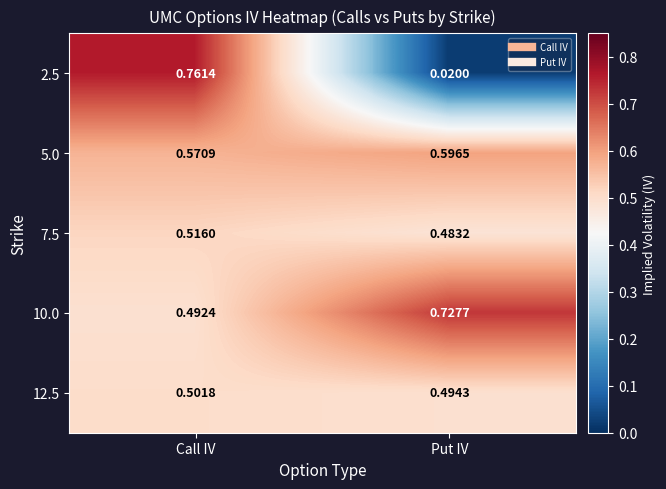

Rank the categories by 2.5 value from lowest to highest.

Put IV, Call IV